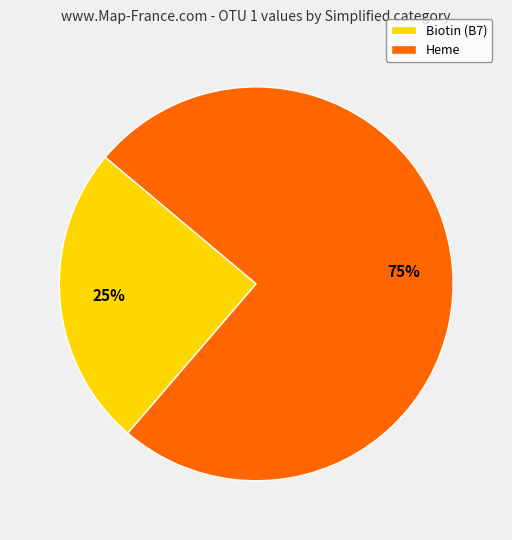

Which category has the smallest portion of the pie?

Biotin (B7)